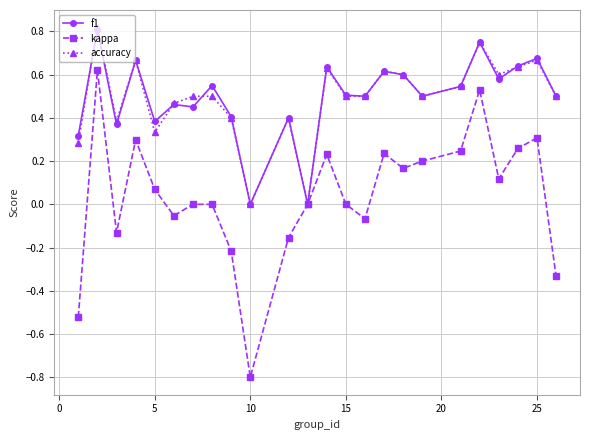

How many lines are shown in the chart?

3